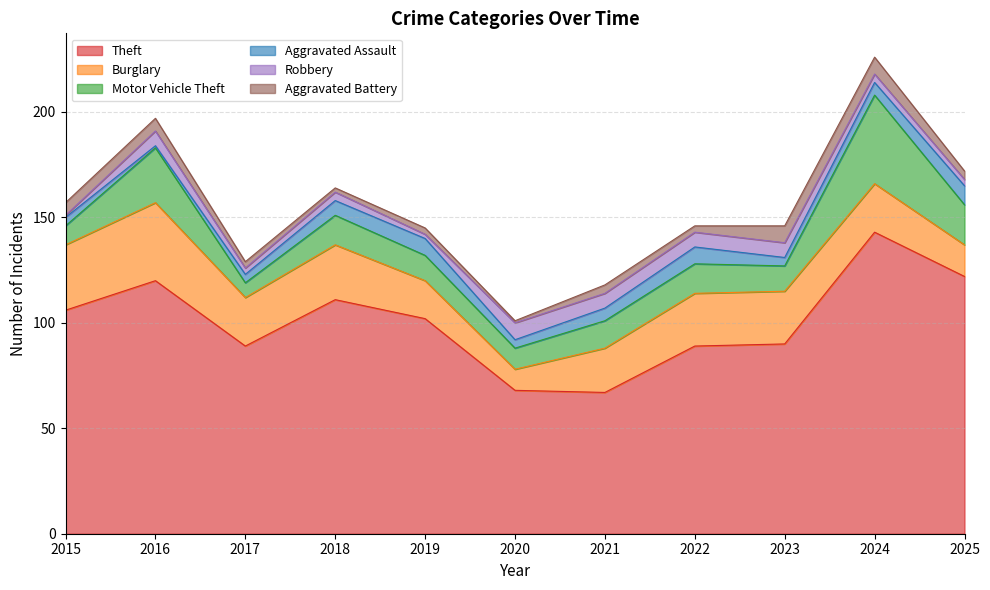

What is the value of the Theft point at the 3rd from the left?

89